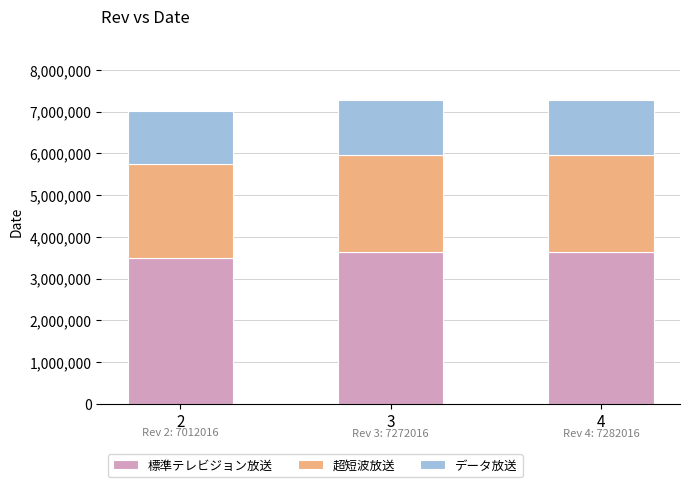

Count the number of categories in the chart.

3